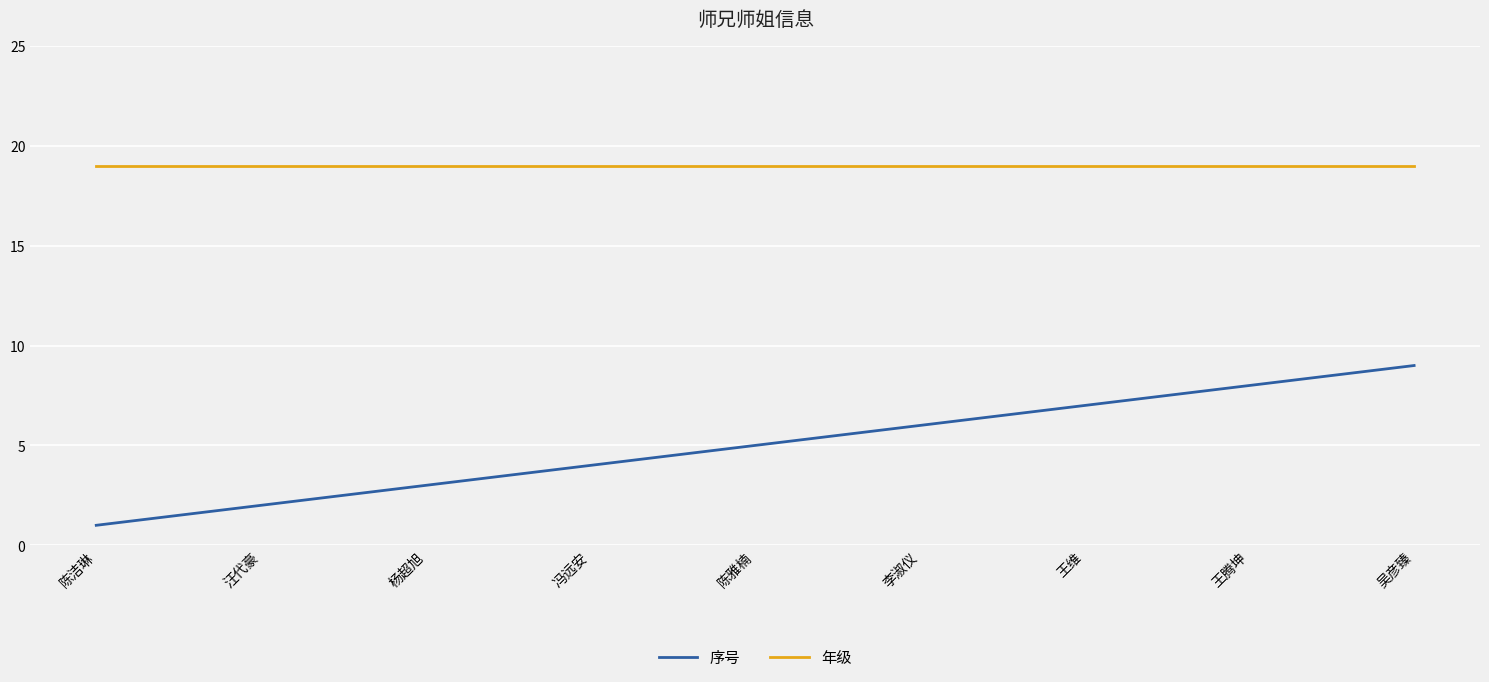

What position from the left is 杨超旭?

3